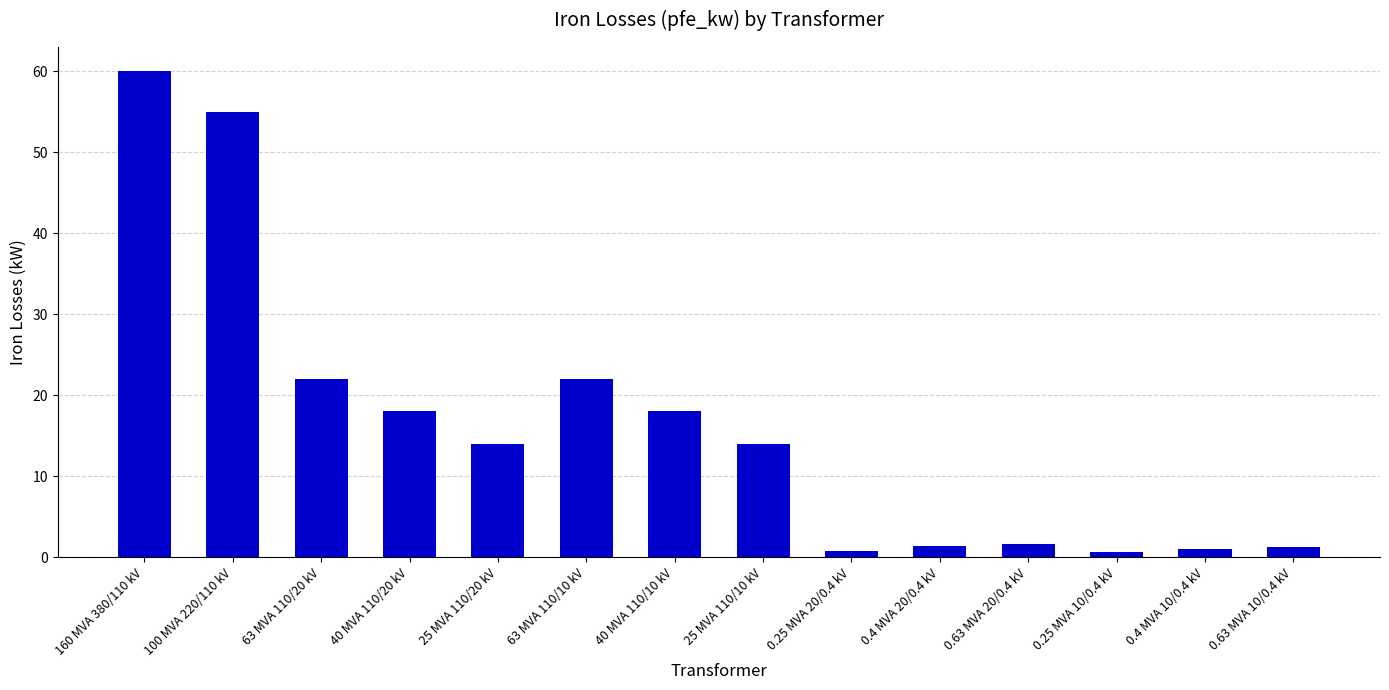

What is the maximum value shown in the chart?

60.0